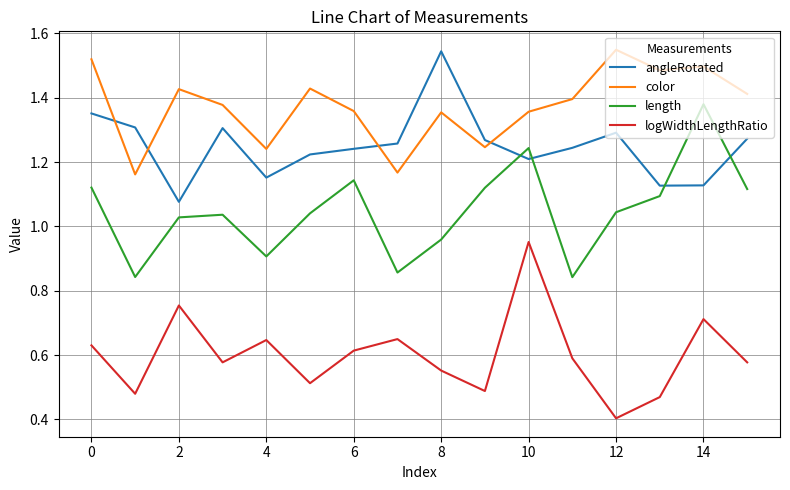

Rank the series by their average value, from highest to lowest.

color, angleRotated, length, logWidthLengthRatio